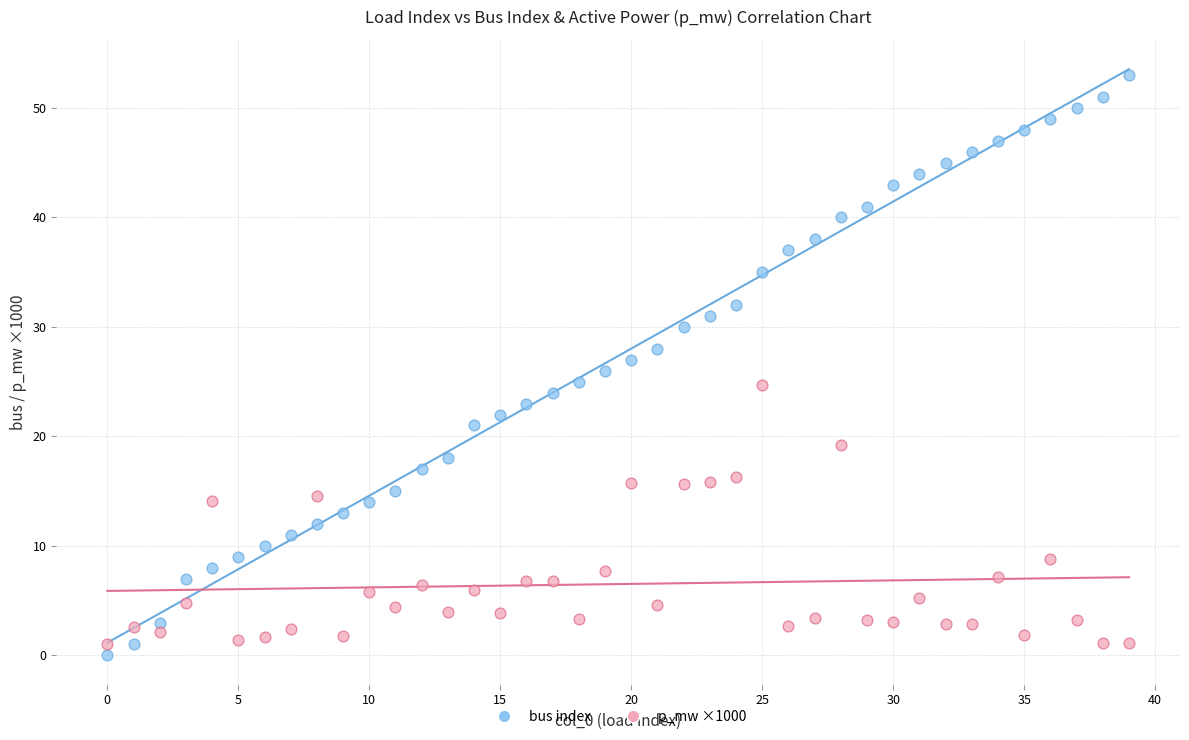

Which series contains the lowest Y value?

bus index